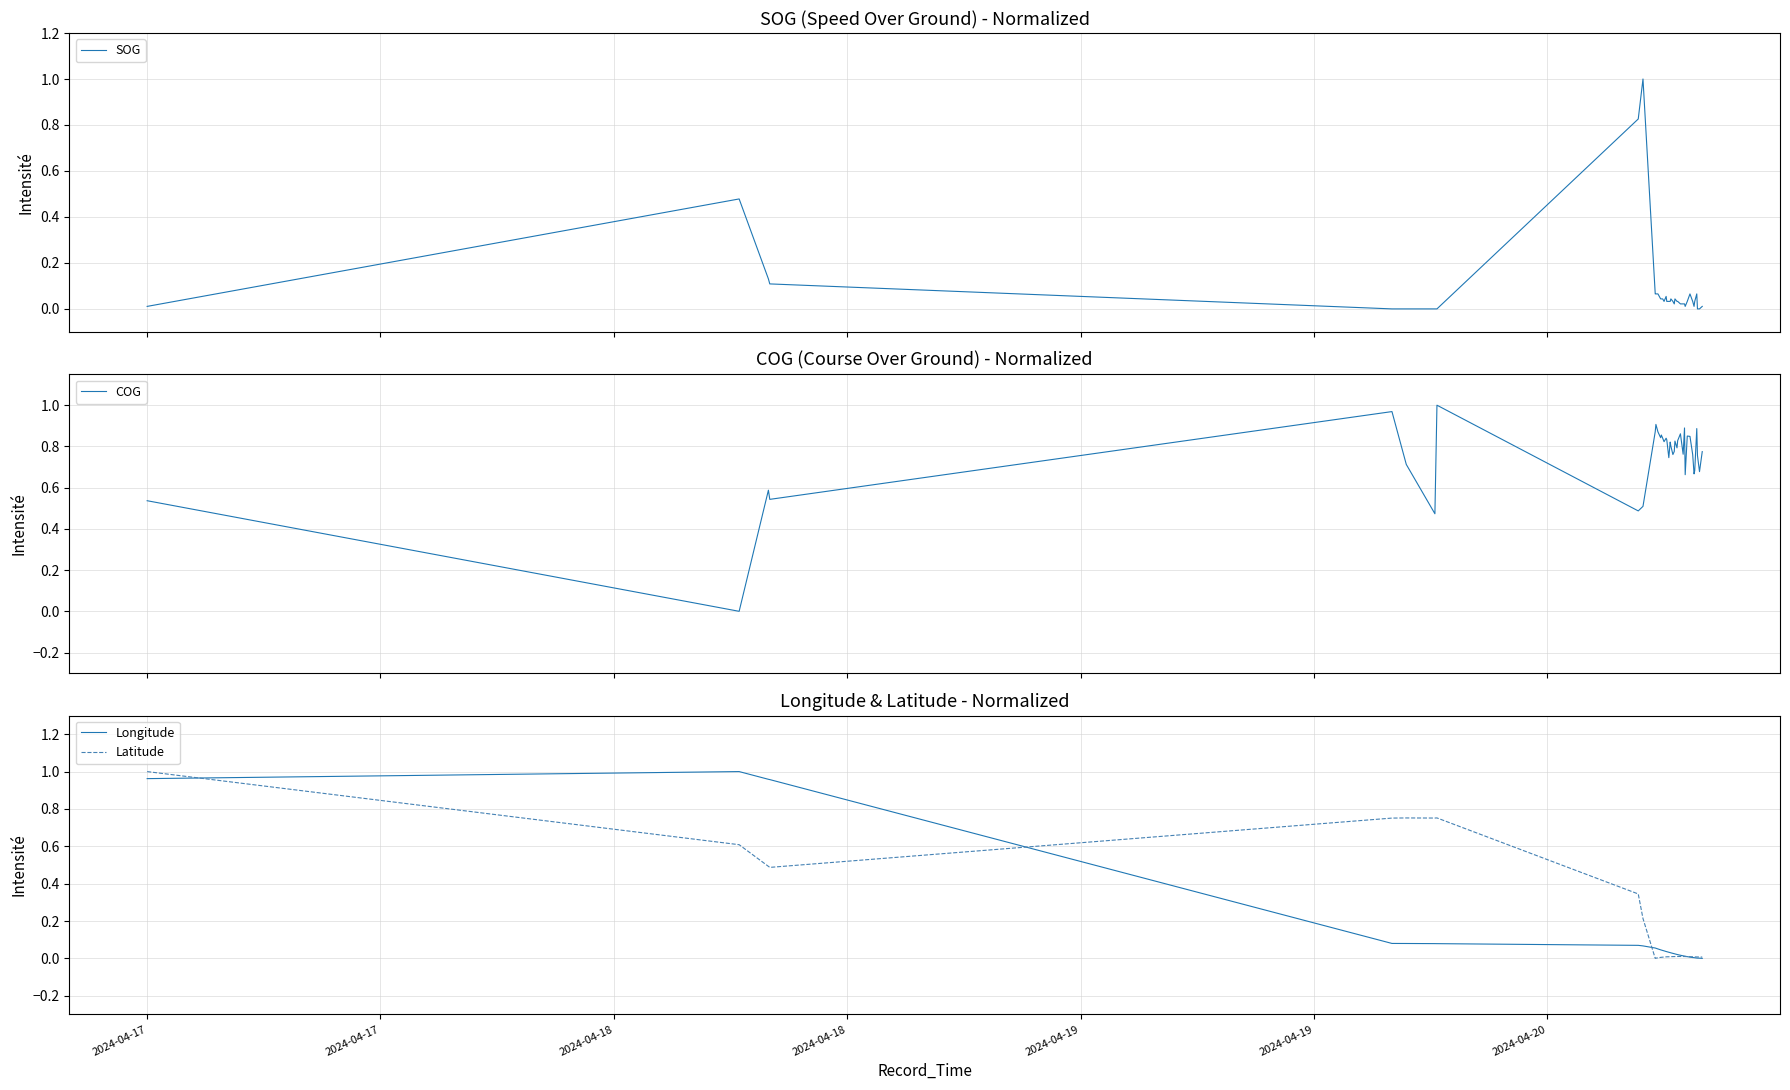

Reading right to left, transcribe all the data shown in this chart.

SOG: 0.0	0.0	0.0	0.1	0.0	0.0	0.0	0.1	0.0	0.0	0.0	0.0	0.0	0.0	0.0	0.0	0.0	0.0	0.0	0.0	0.0	0.0	0.1	0.0	0.0	0.0	0.0	0.1	0.1	0.1	1.0	0.8	0.0	0.0	0.0	0.0	0.1	0.1	0.5	0.0
COG: 0.8	0.7	0.8	0.9	0.7	0.7	0.8	0.8	0.9	0.7	0.9	0.8	0.9	0.8	0.8	0.8	0.8	0.8	0.8	0.8	0.7	0.8	0.8	0.8	0.8	0.9	0.8	0.9	0.9	0.9	0.5	0.5	1.0	0.5	0.7	1.0	0.5	0.6	0.0	0.5
Longitude: 0.0	0.0	0.0	0.0	0.0	0.0	0.0	0.0	0.0	0.0	0.0	0.0	0.0	0.0	0.0	0.0	0.0	0.0	0.0	0.0	0.0	0.0	0.0	0.0	0.0	0.0	0.0	0.1	0.1	0.1	0.1	0.1	0.1	0.1	0.1	0.1	1.0	1.0	1.0	1.0
Latitude: 0.0	0.0	0.0	0.0	0.0	0.0	0.0	0.0	0.0	0.0	0.0	0.0	0.0	0.0	0.0	0.0	0.0	0.0	0.0	0.0	0.0	0.0	0.0	0.0	0.0	0.0	0.0	0.0	0.0	0.0	0.2	0.3	0.8	0.8	0.8	0.8	0.5	0.5	0.6	1.0